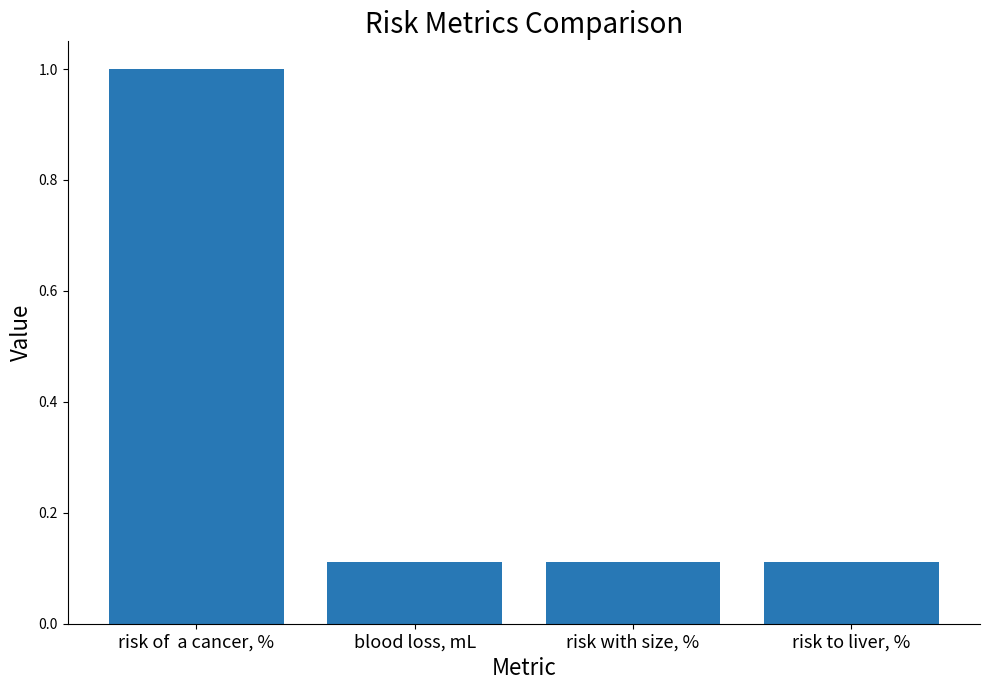

What is the label of the 3rd bar from the left?

risk with size, %